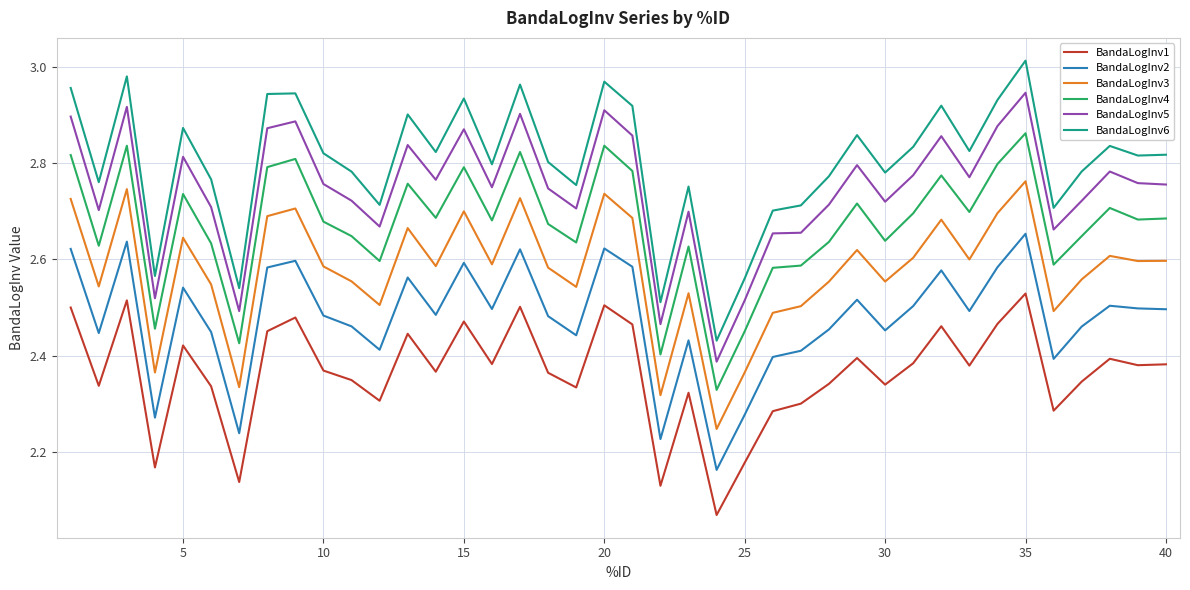

Which series has the largest range (max minus min)?

BandaLogInv6